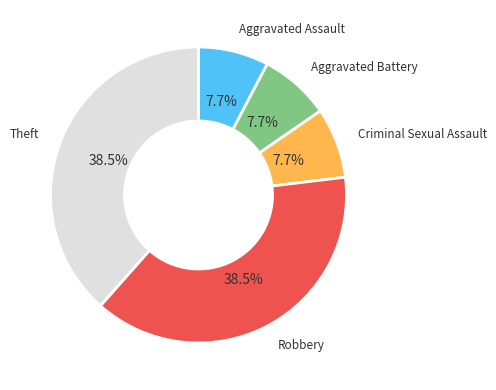

What percentage is the Aggravated Battery slice, to the nearest percent?

8%